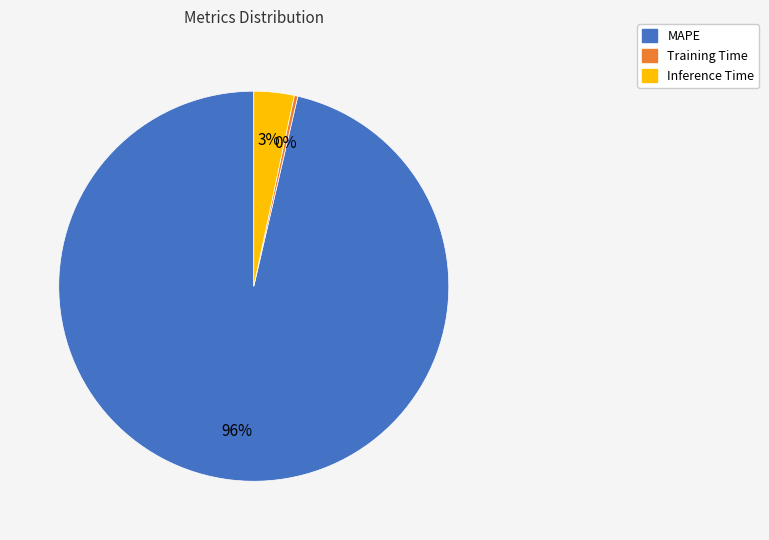

To the nearest percent, what is the combined percentage of MAPE and Inference Time?

100%